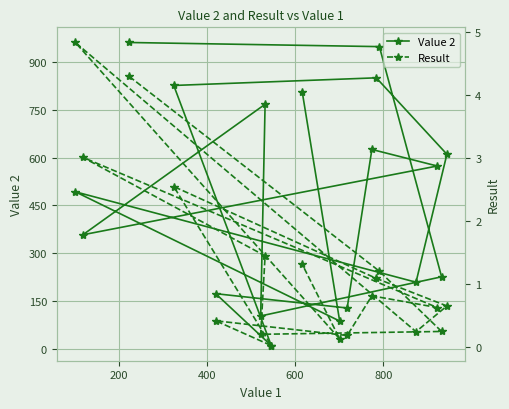

What is the difference between the maximum and second lowest values in the Value 2 series?

875